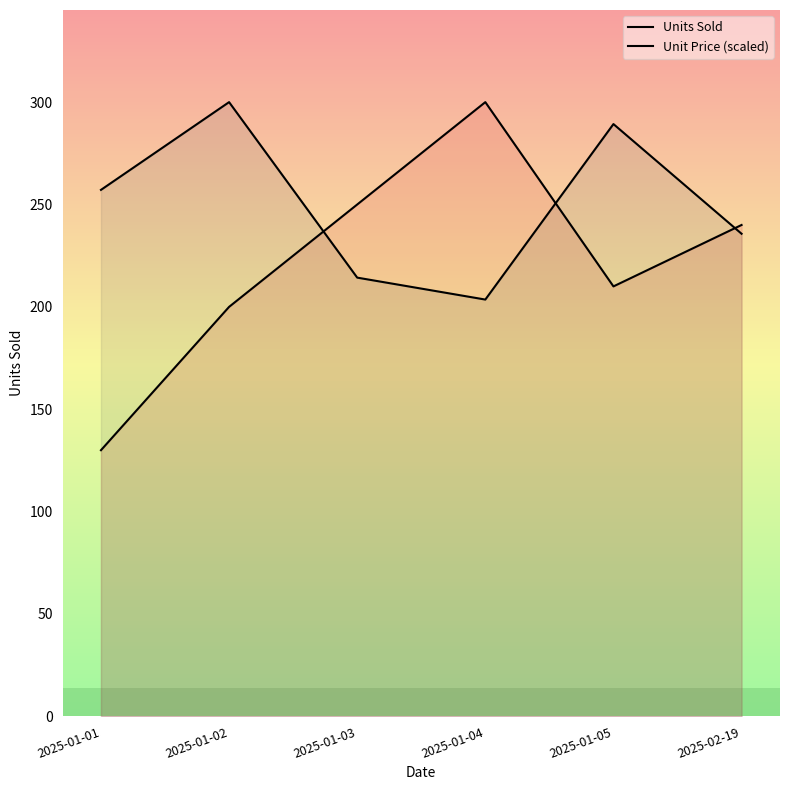

Which series has the largest total across all categories?

Unit Price (scaled)